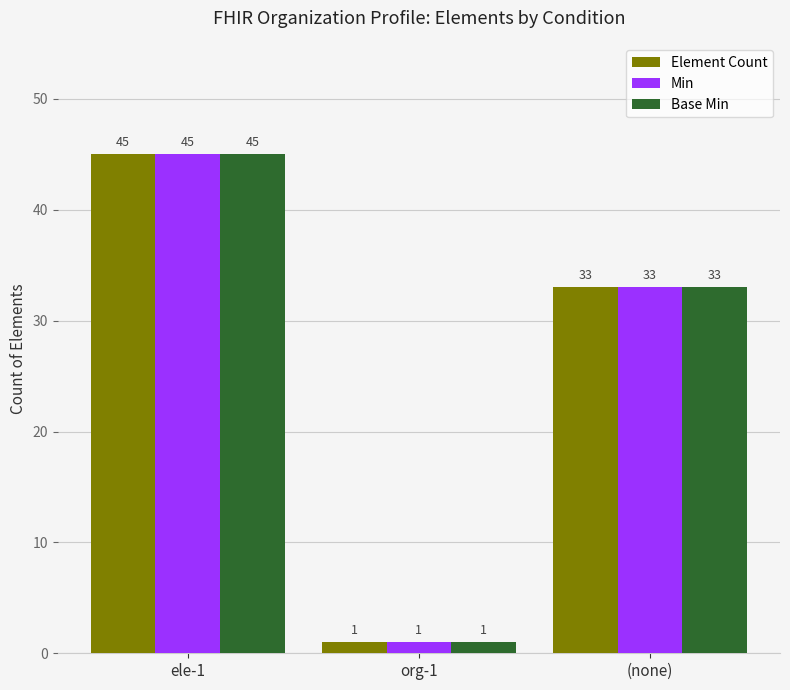

What is the sum of the Element Count values at org-1 and (none)?

34